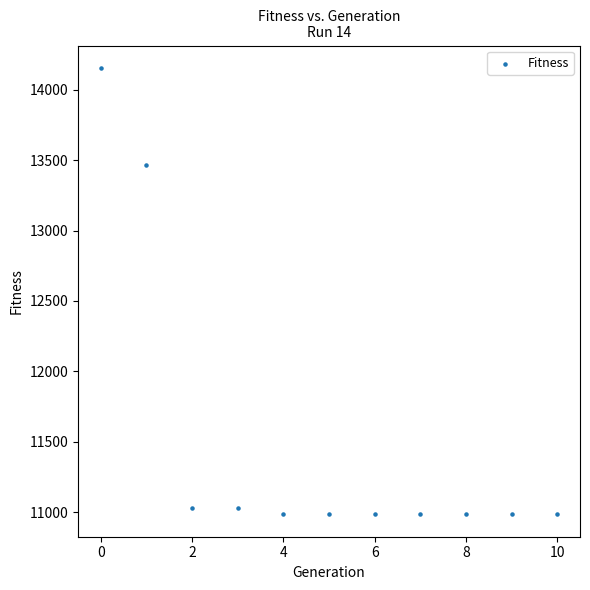

What Y value in the scatter plot is closest to 12570?

13463